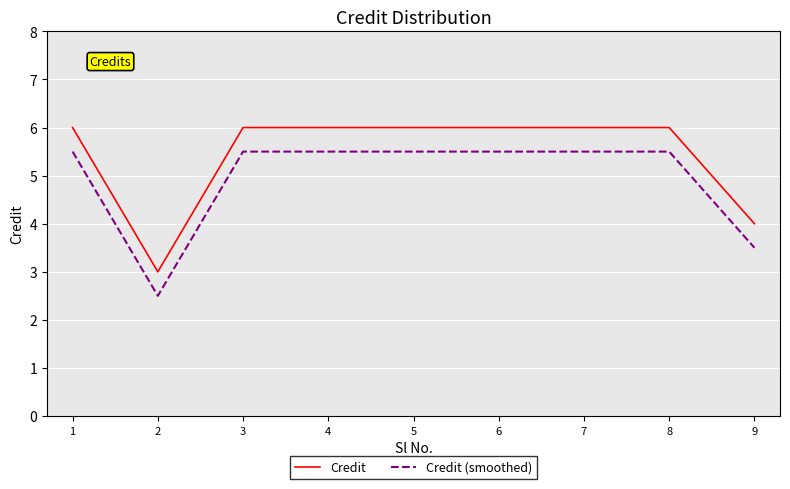

Which series has the largest total across all categories?

Credit